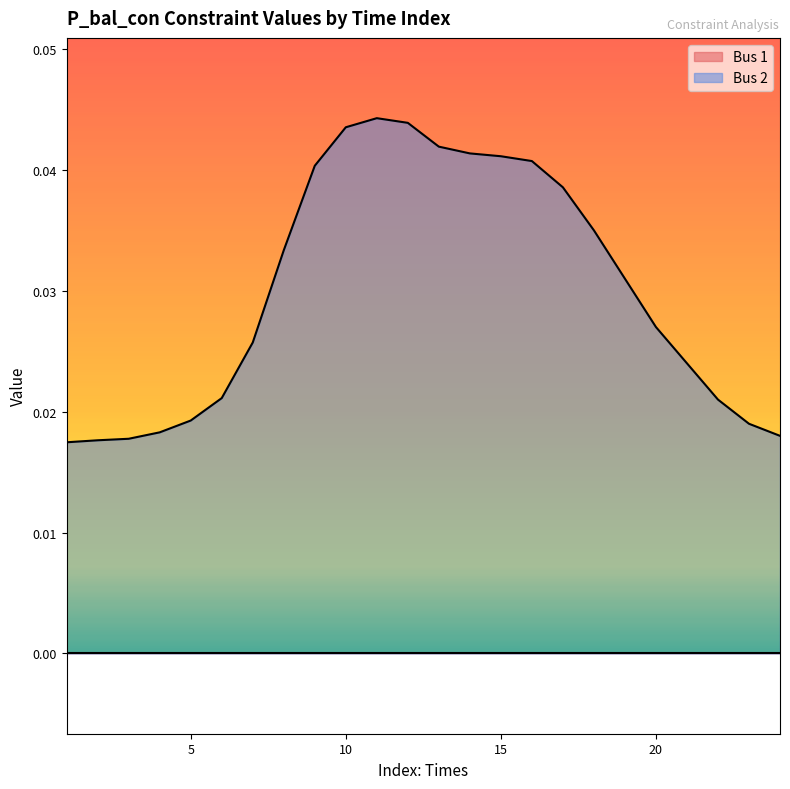

Is the value of Bus 2 at 23 greater than the value of Bus 1 at 2?

No